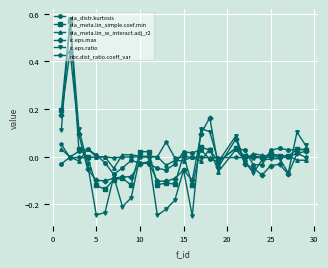

True or false: nbc.dist_ratio.coeff_var and ic.eps.ratio intersect in this chart.

True